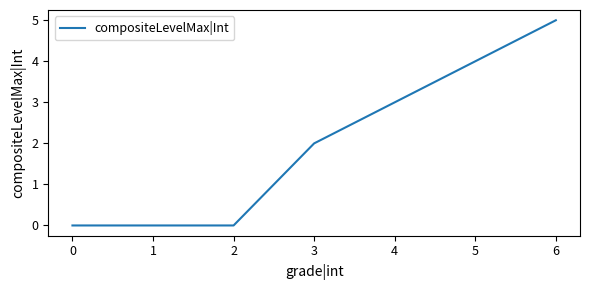

What is the difference between the maximum and minimum values?

5